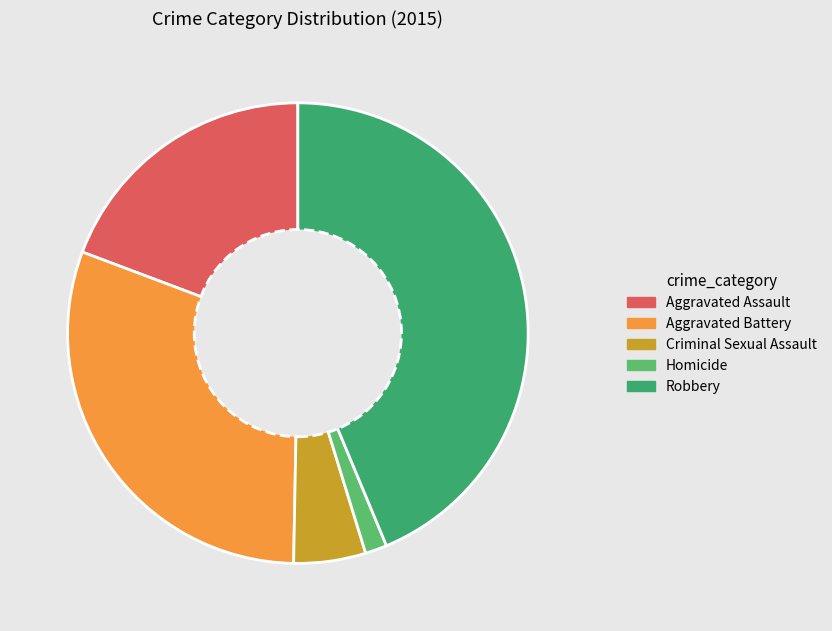

Rank the categories by value from lowest to highest.

Homicide, Criminal Sexual Assault, Aggravated Assault, Aggravated Battery, Robbery